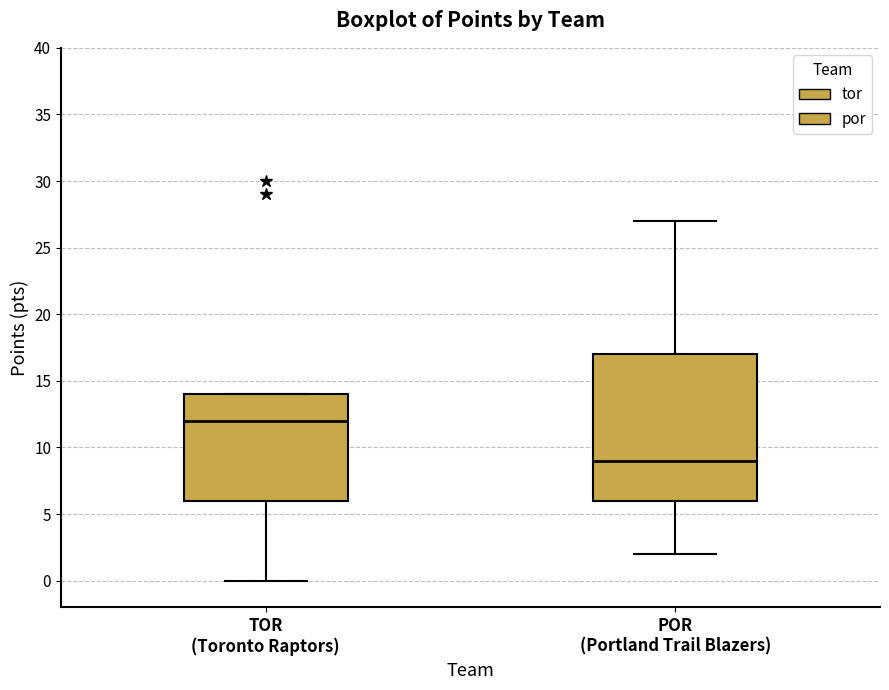

Where does the lower whisker of the box for TOR (Toronto Raptors) end on the y-axis? The values are not printed on the chart, so give them approximately, as read against the axis.

0